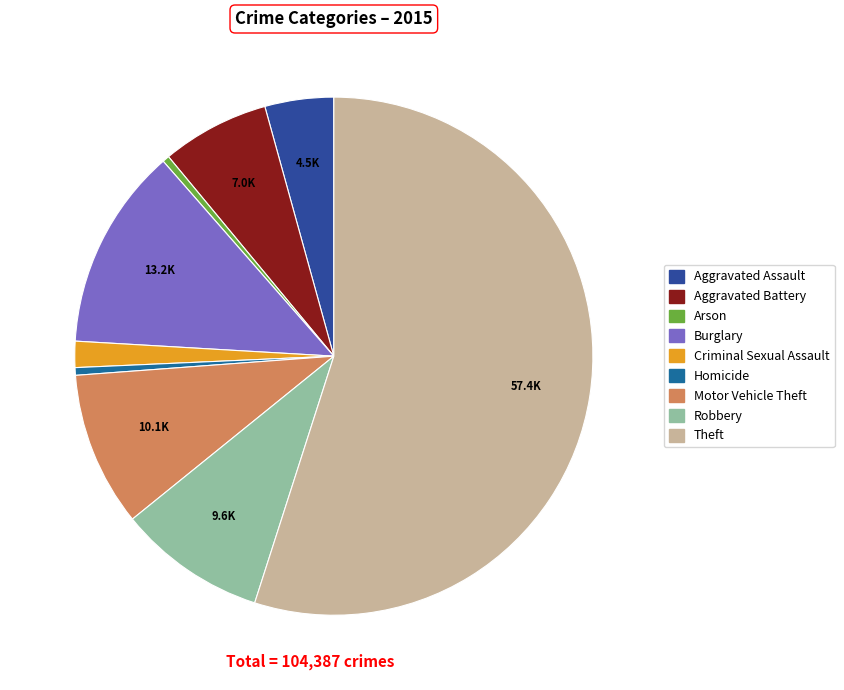

Which slice is the largest?

Theft